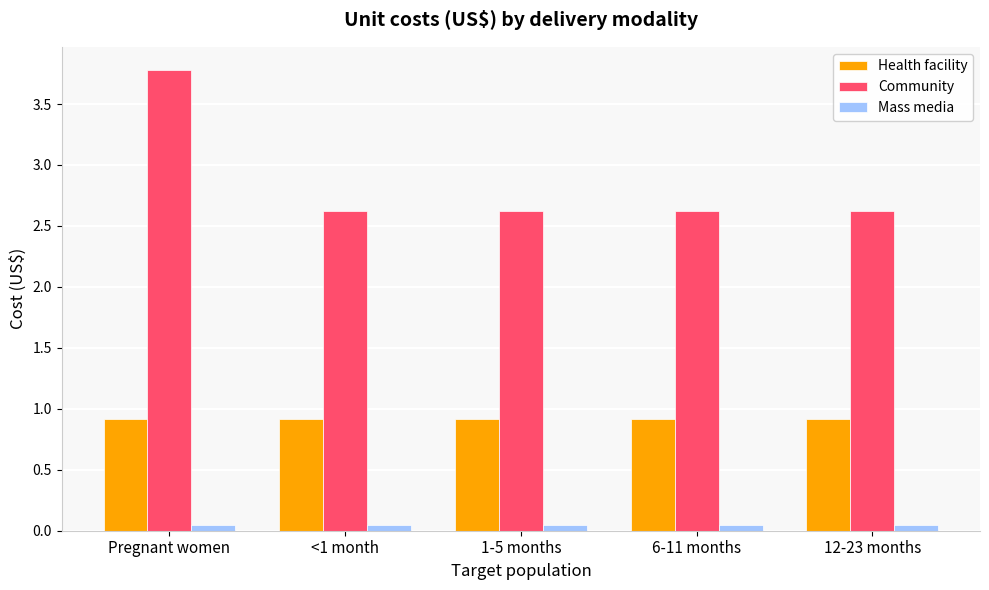

What is the label of the 3rd bar from the right?

1-5 months